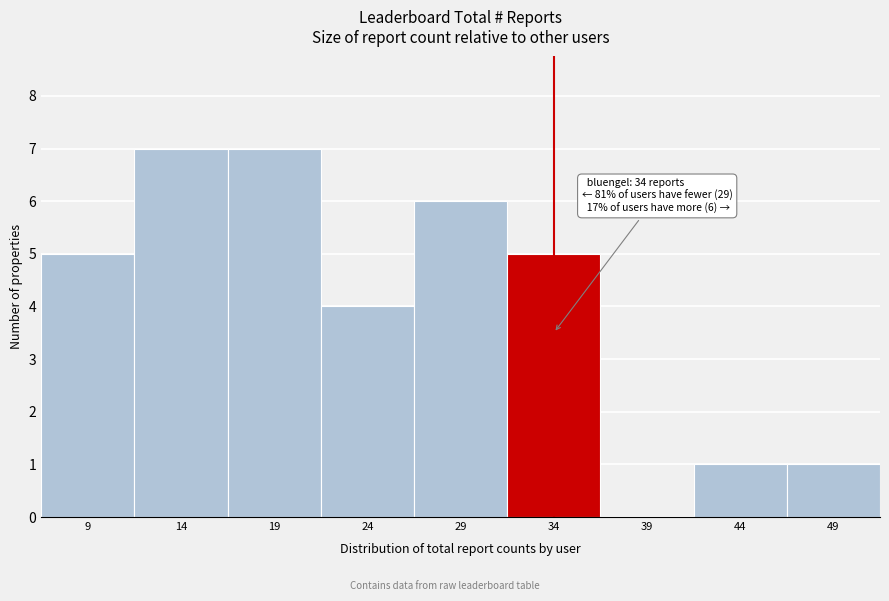

Reading right to left, extract all data points from this chart.

49=1	44=1	39=0	34=5	29=6	24=4	19=7	14=7	9=5